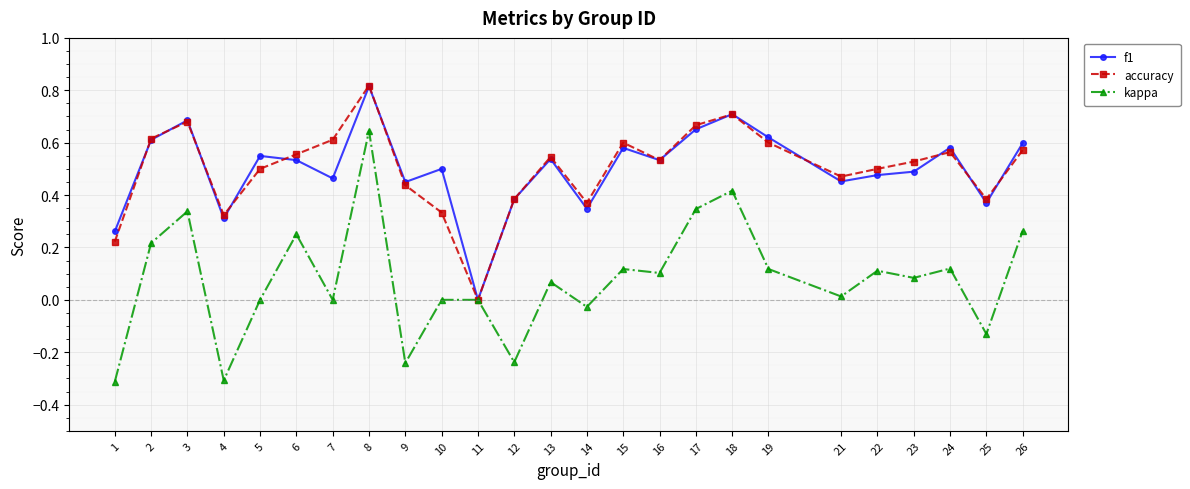

What is the minimum value shown in the chart?

-0.3